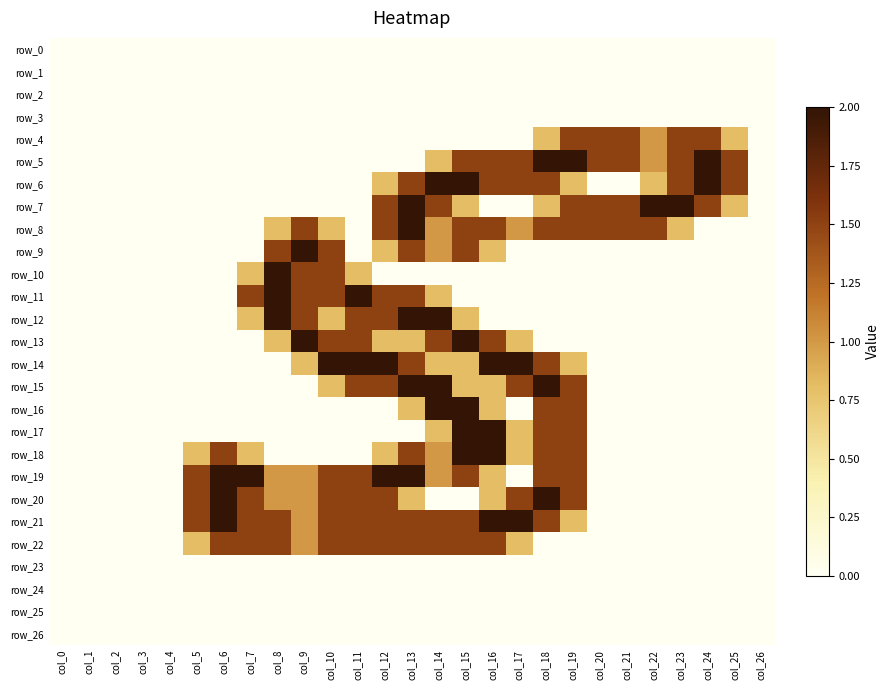

At which category is the sum across all series the highest?

col_13